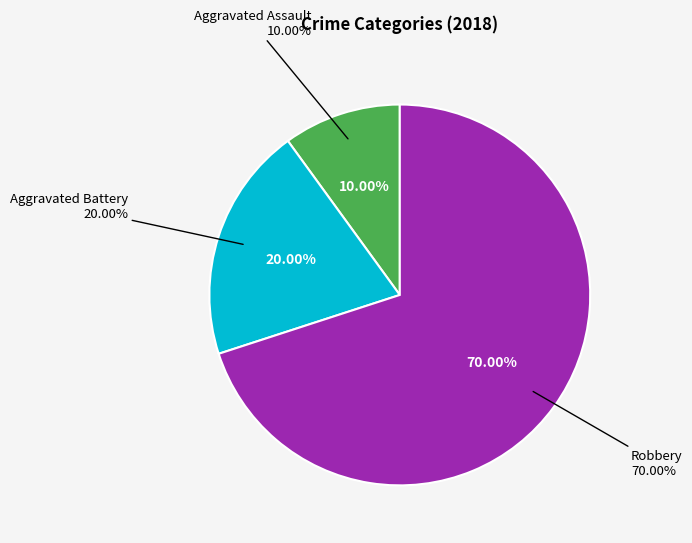

Rank the categories by value from lowest to highest.

Aggravated Assault, Aggravated Battery, Robbery